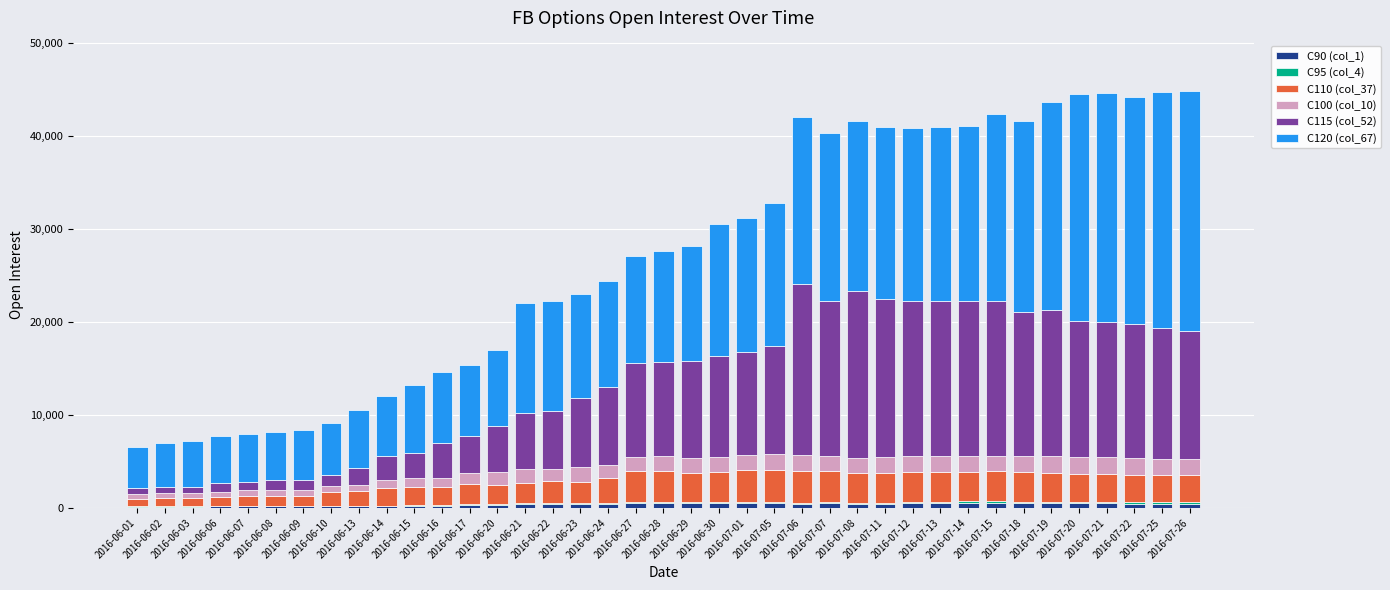

Which series changed the most between 2016-06-01 and 2016-06-13?

C120 (col_67)